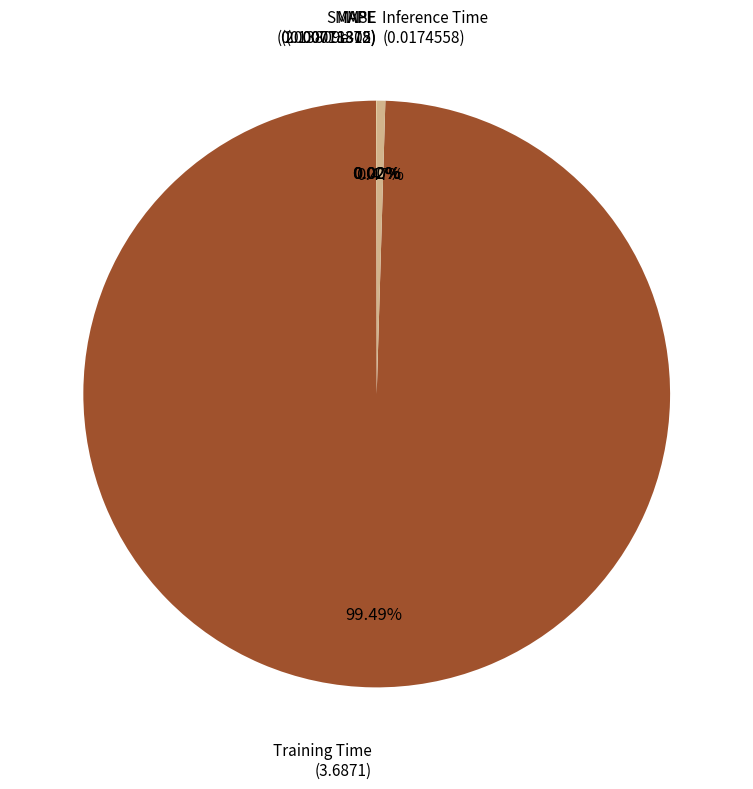

Which slice represents more than half of the pie?

Training Time